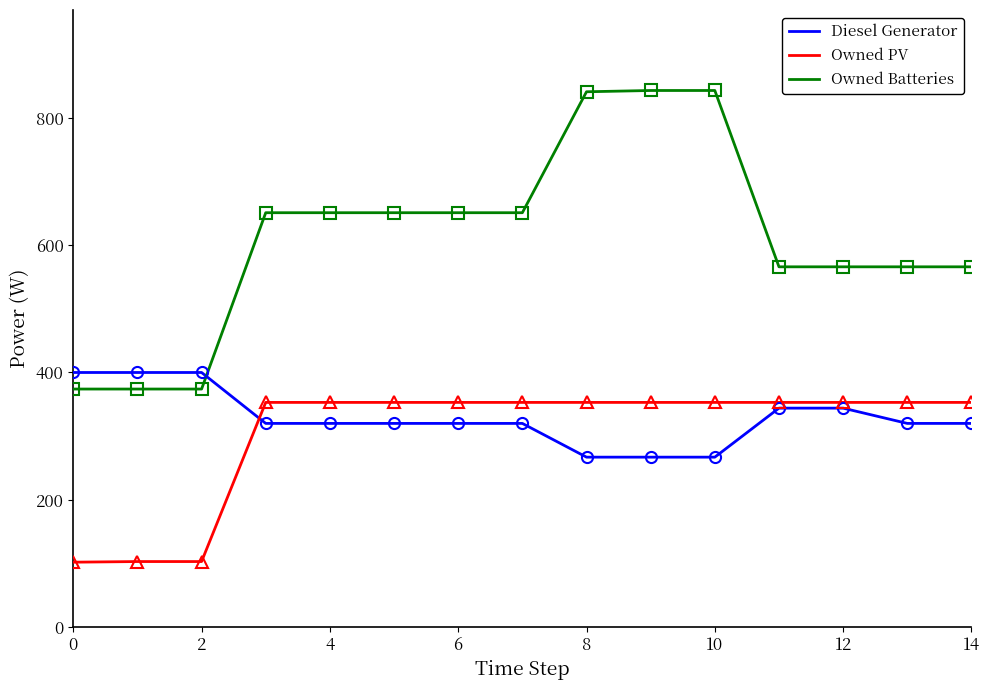

What is the minimum value for Diesel Generator?

267